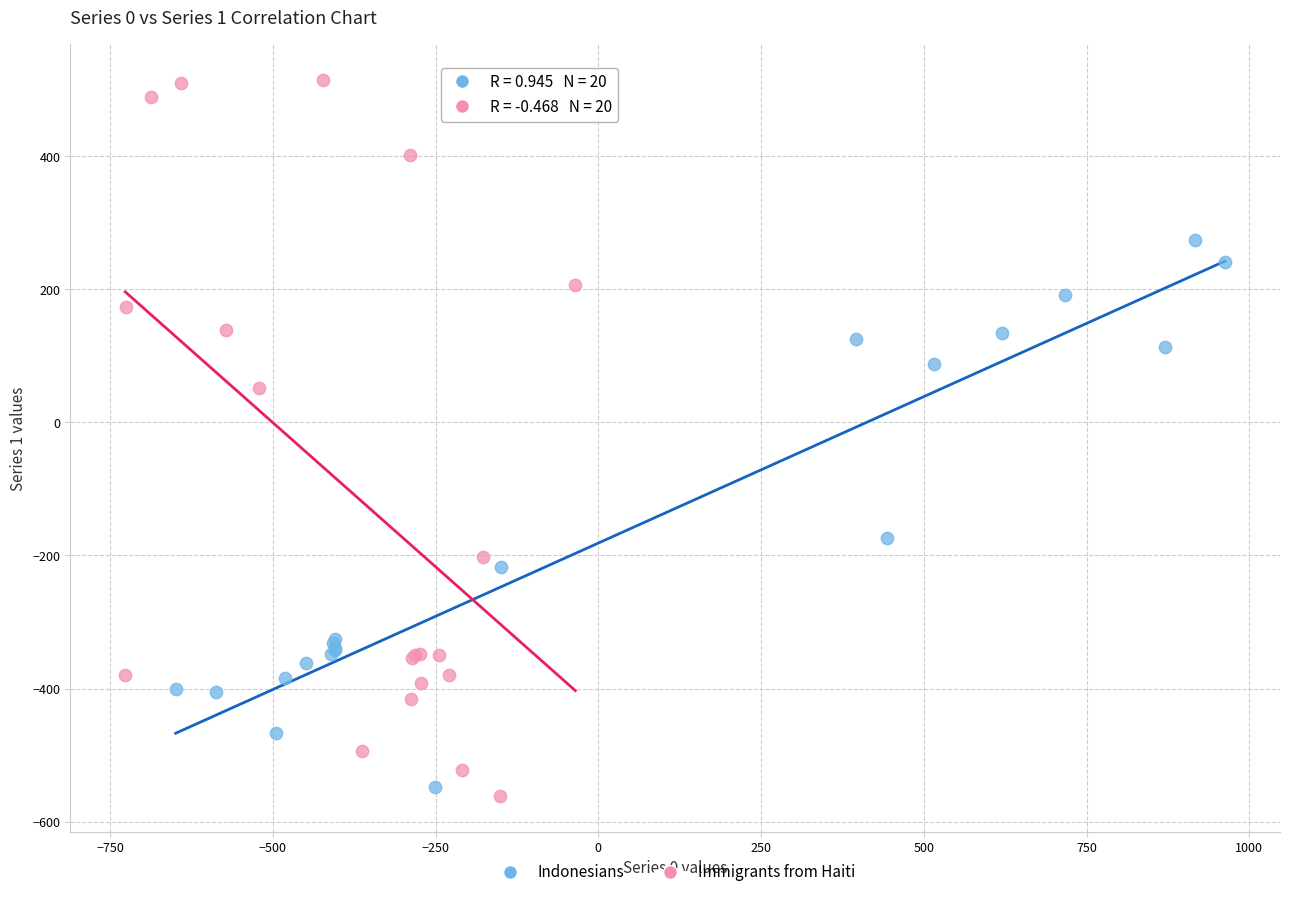

Which series contains the highest Y value?

Immigrants from Haiti